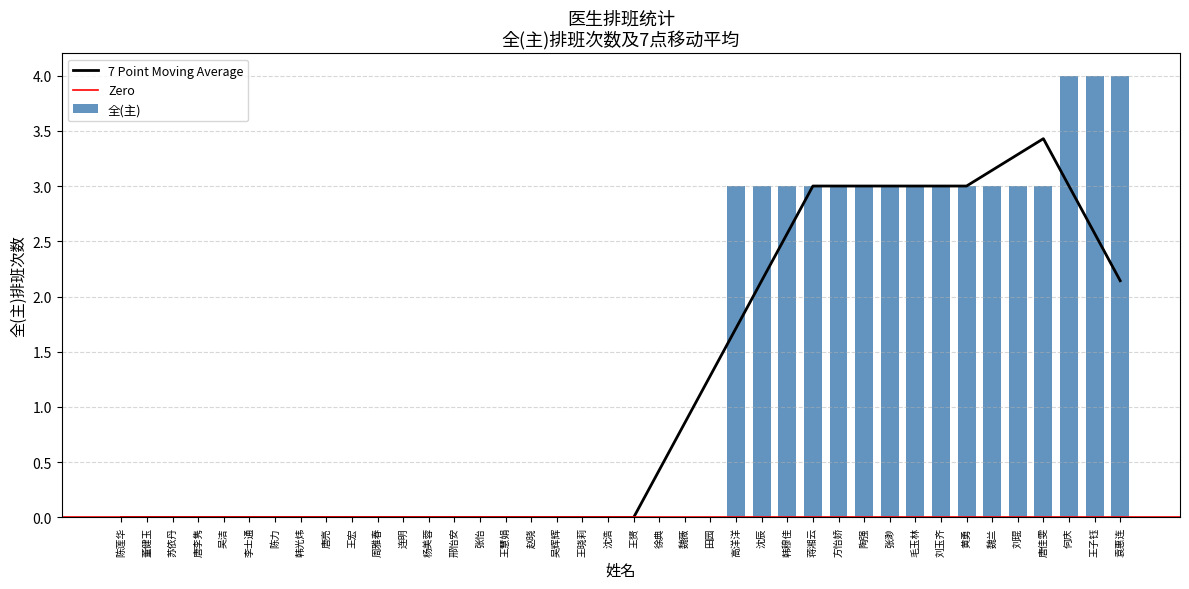

List the labels in order of value, largest first.

何庆, 王子钰, 袁惠连, 高洋洋, 沈辰, 韩穆佳, 蒋湘云, 方怡娇, 陶强, 张渺, 毛玉林, 刘玉齐, 黄勇, 魏兰, 刘琨, 唐佳雯, 陈莲华, 董健玉, 苏依丹, 唐李隽, 吴洁, 李士通, 陈力, 韩光炜, 唐亮, 王宏, 周雅春, 连明, 杨美蓉, 邢怡安, 张怡, 王慧娟, 赵晓, 吴辉辉, 王晓莉, 沈浩, 王赟, 徐典, 魏薇, 田园